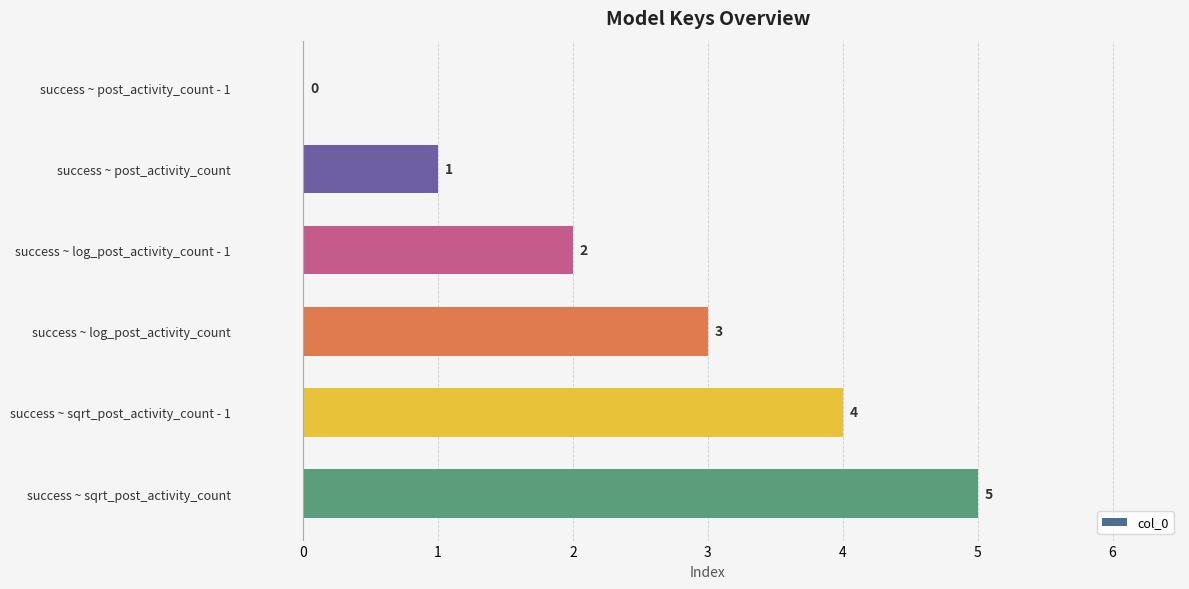

At which category does the chart reach its peak across all series?

success ~ sqrt_post_activity_count